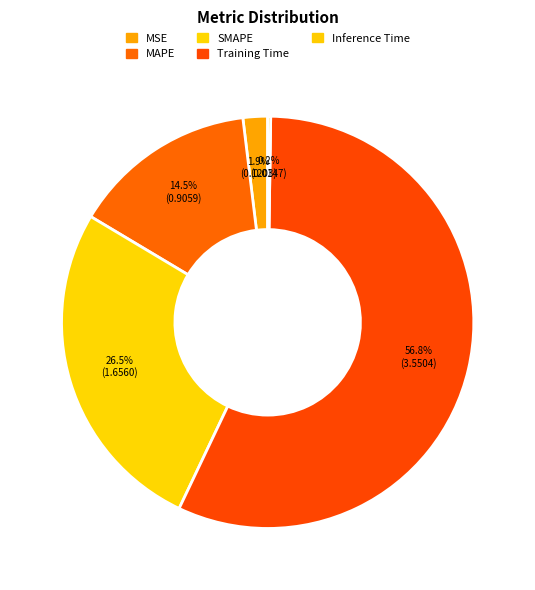

How many slices are in this pie chart?

5